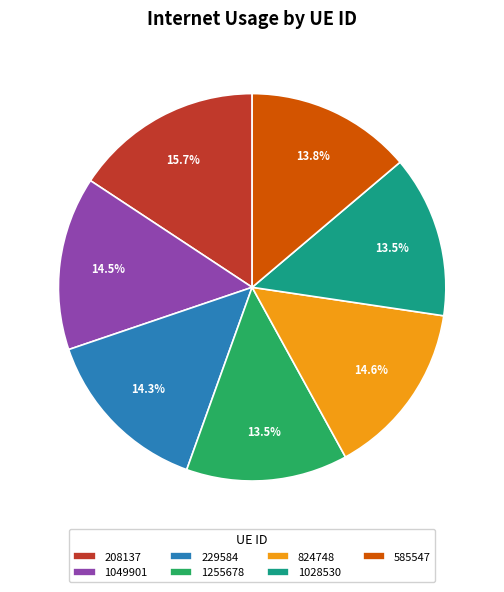

Is there any slice that represents more than half of the pie?

No